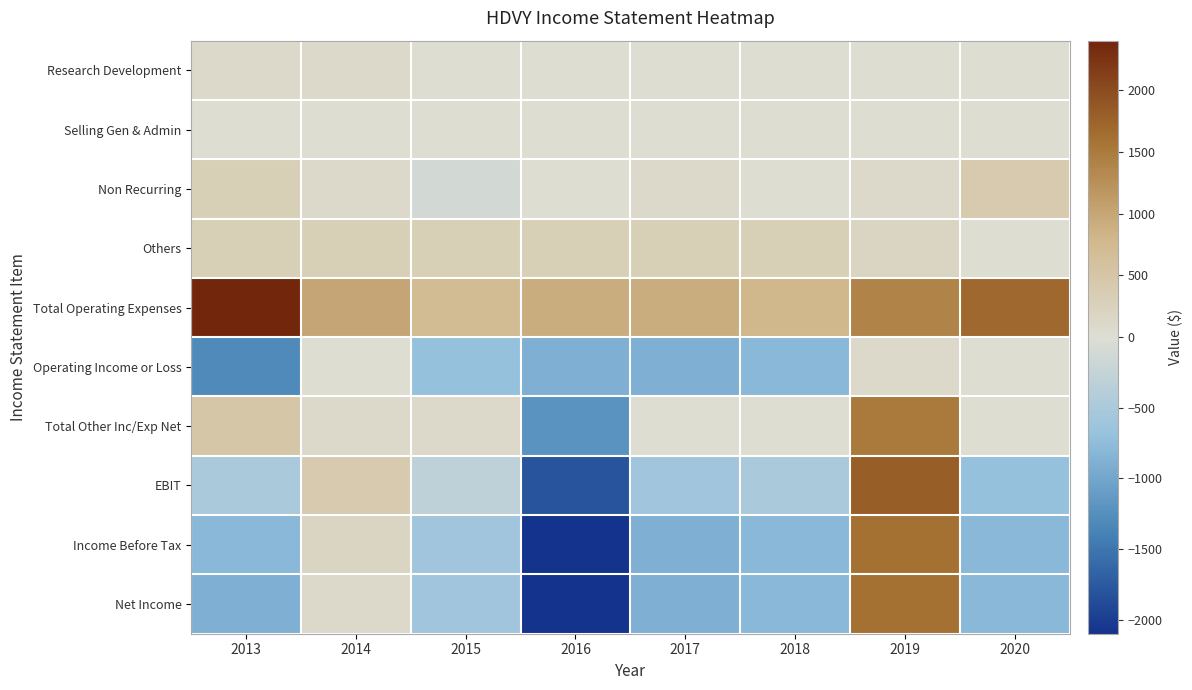

What is the greatest value displayed?

2400